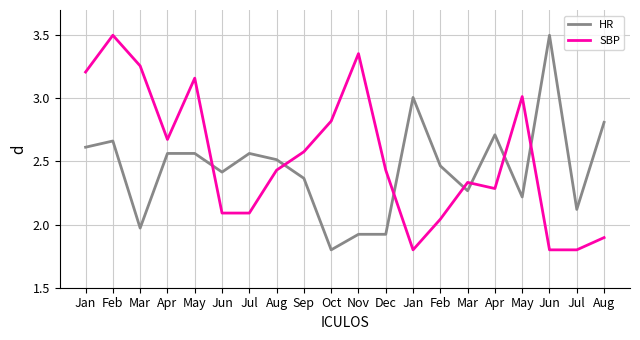

What are all the series names shown in the legend?

HR, SBP